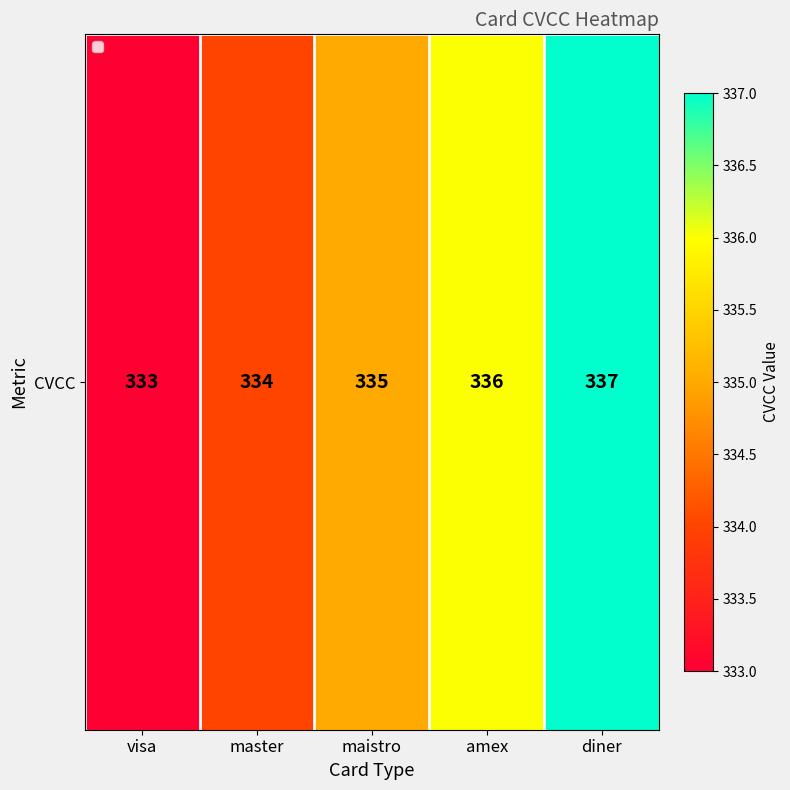

How many data points does each series have?

5